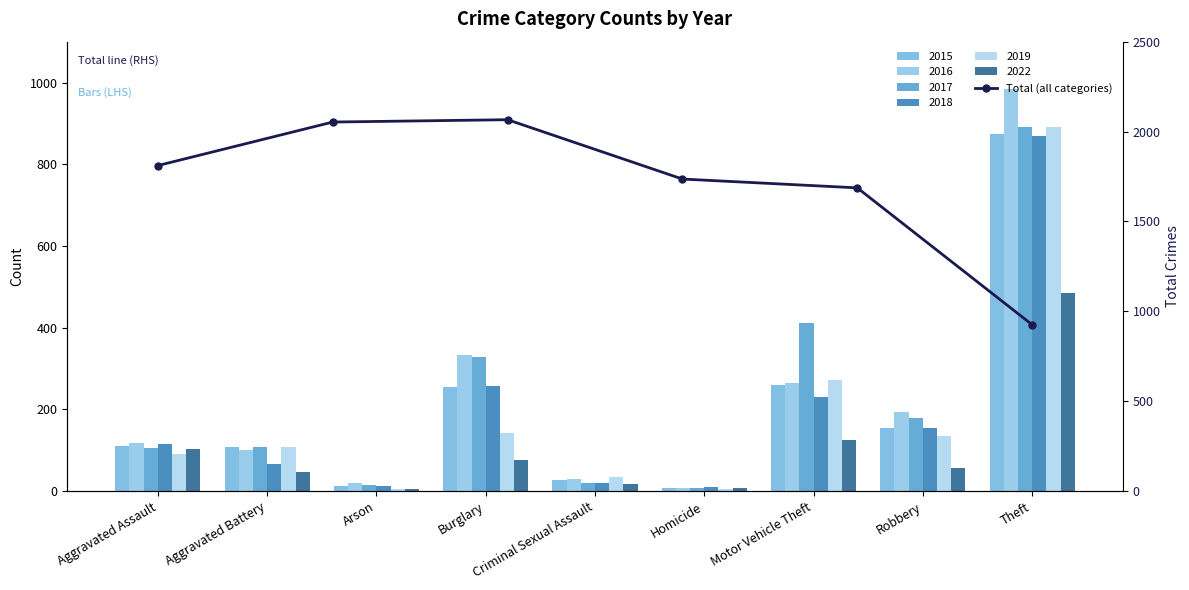

What is the difference between the maximum and minimum values?

1140